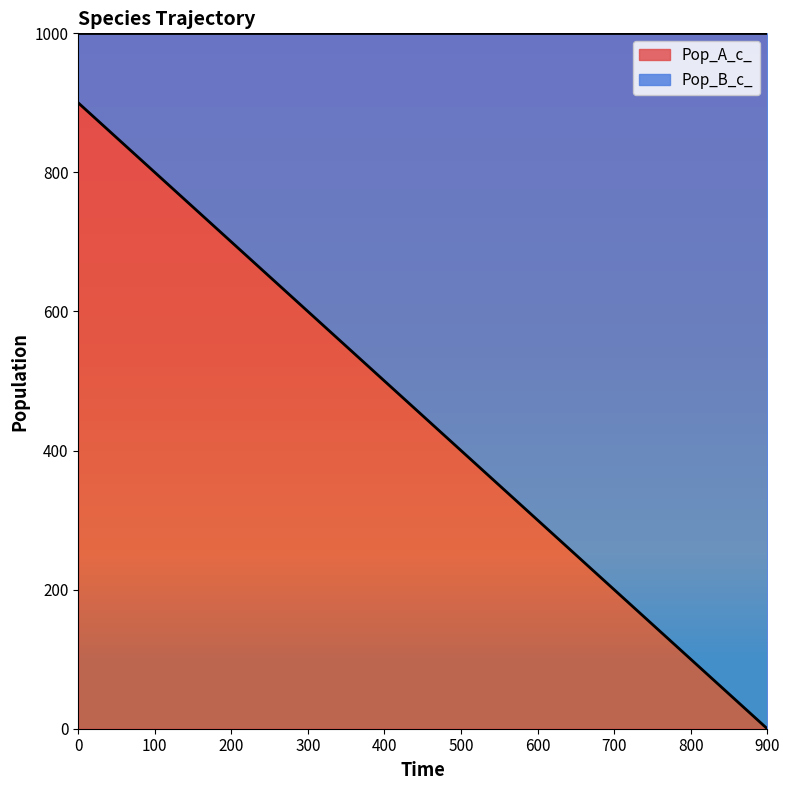

What is the ratio of the value at 500 to the value at 600?

1.3